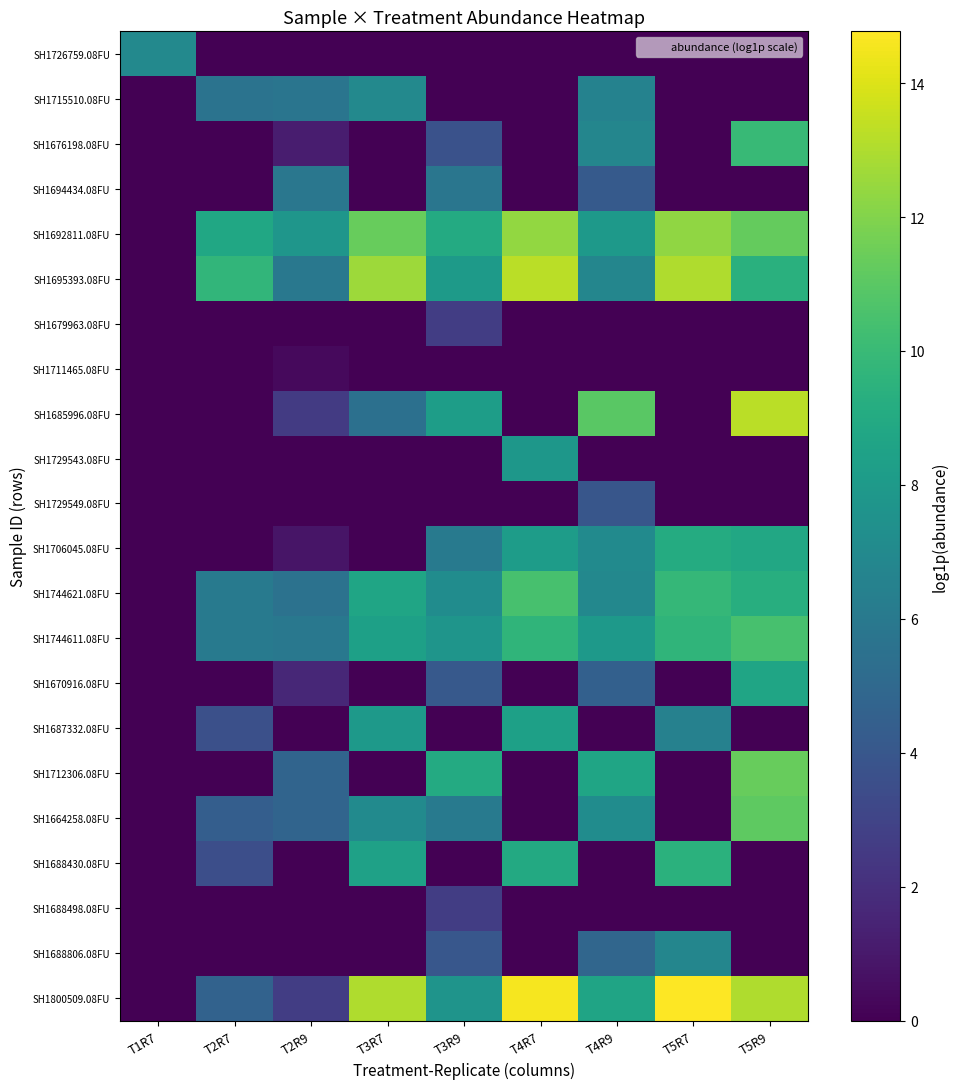

Rank the series at T4R9 from highest to lowest value.

SH1685996.08FU, SH1712306.08FU, SH1800509.08FU, SH1744611.08FU, SH1692811.08FU, SH1664258.08FU, SH1706045.08FU, SH1744621.08FU, SH1695393.08FU, SH1676198.08FU, SH1715510.08FU, SH1688806.08FU, SH1670916.08FU, SH1694434.08FU, SH1729549.08FU, SH1726759.08FU, SH1679963.08FU, SH1711465.08FU, SH1729543.08FU, SH1687332.08FU, SH1688430.08FU, SH1688498.08FU